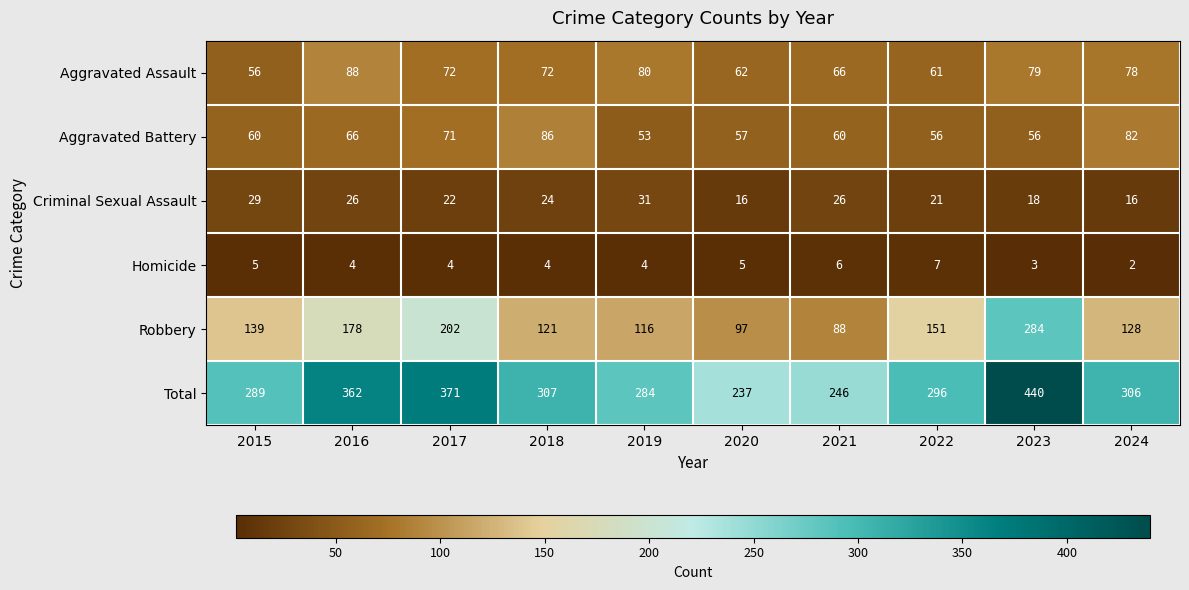

Is it true that Aggravated Assault equals 120 at 2023?

False